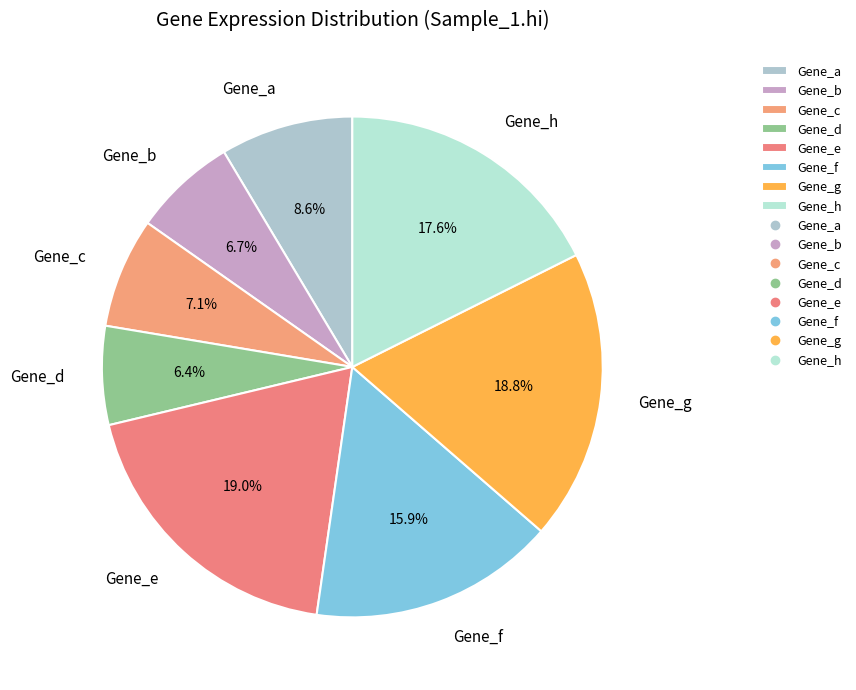

Which has a higher value, Gene_d or Gene_g?

Gene_g